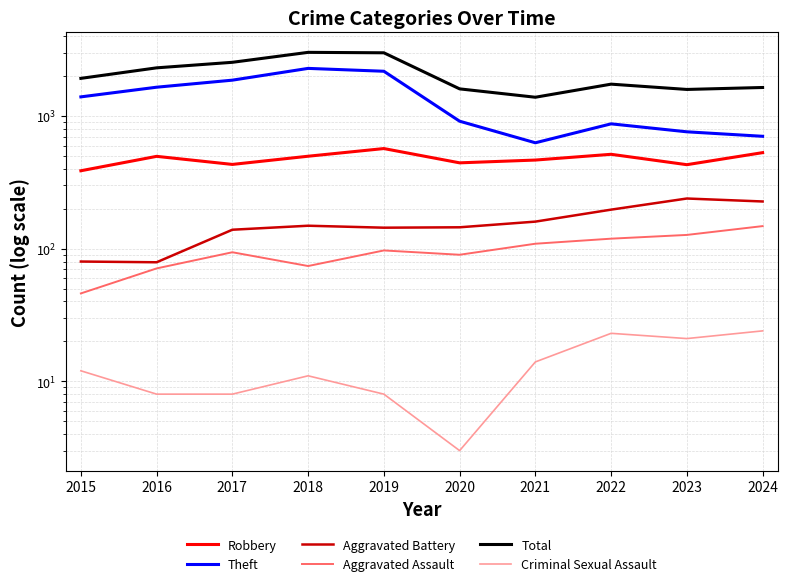

Is the value of Aggravated Assault at 2017 greater than the value of Theft at 2021?

No